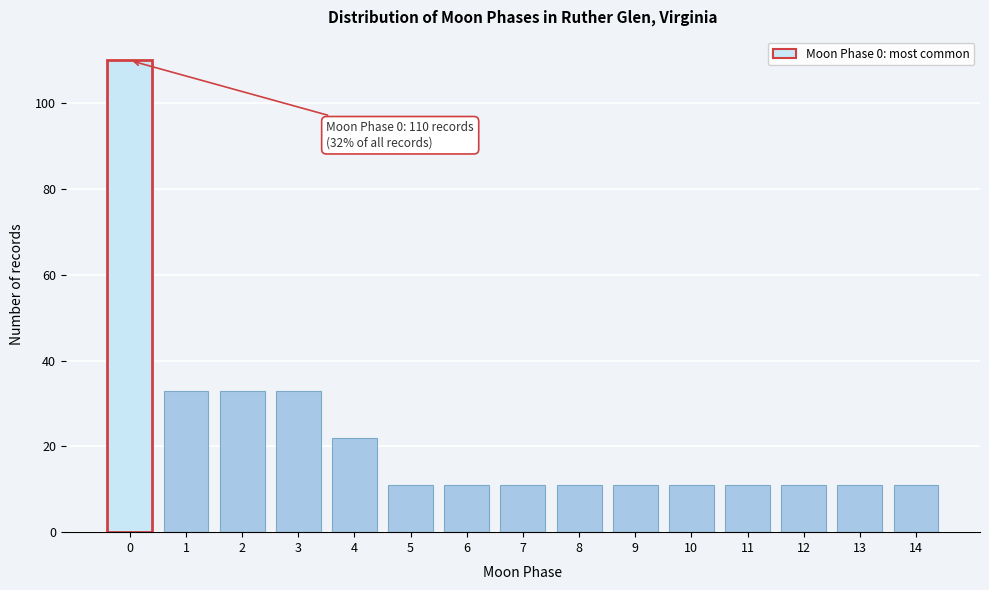

Reading left to right, extract all data points from this chart.

110	33	33	33	22	11	11	11	11	11	11	11	11	11	11